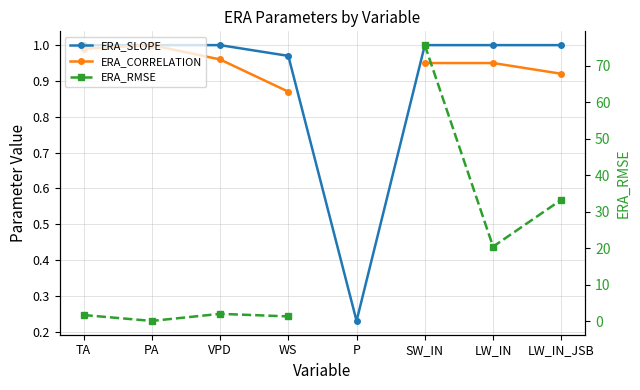

What is the total value across all series at VPD?

3.9